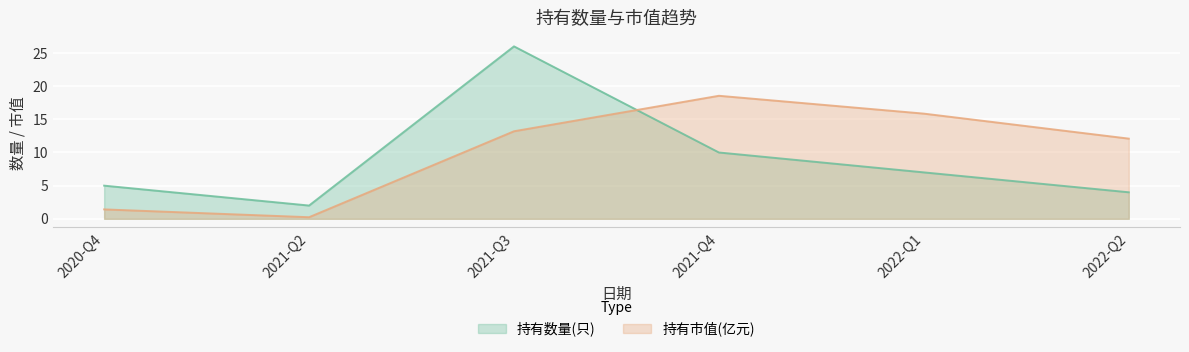

True or false: 持有数量(只) and 持有市值(亿元) cross at least once.

True